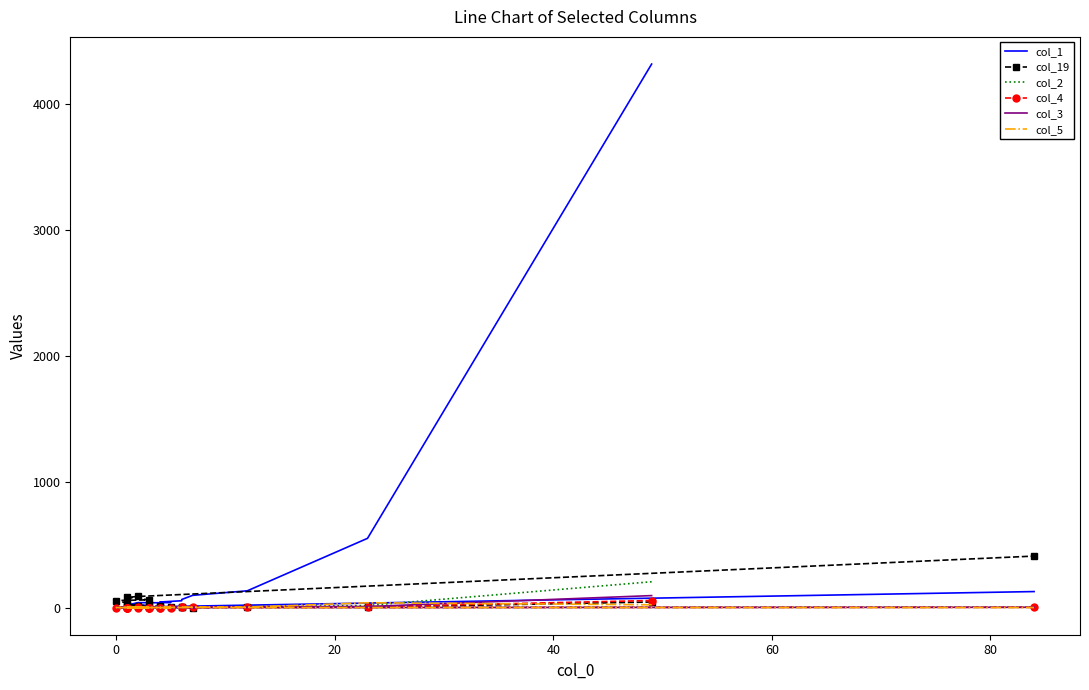

The value of col_3 at 0 is 0. True or false?

True